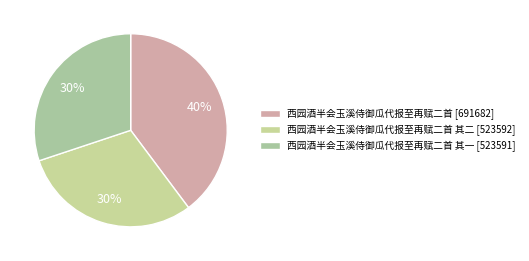

How many segments does this pie chart have?

3